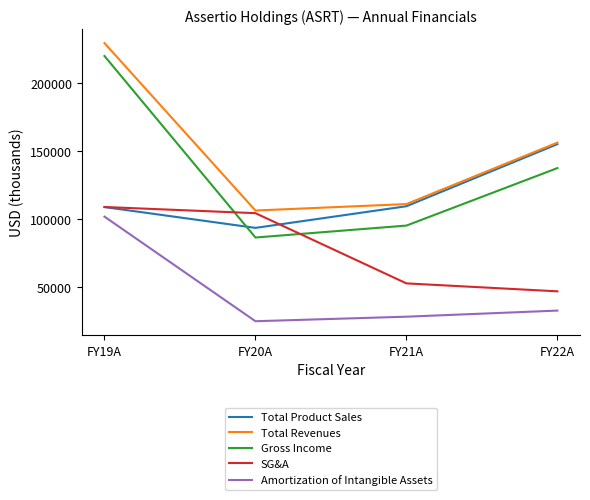

At which category is the sum across all series the highest?

FY19A